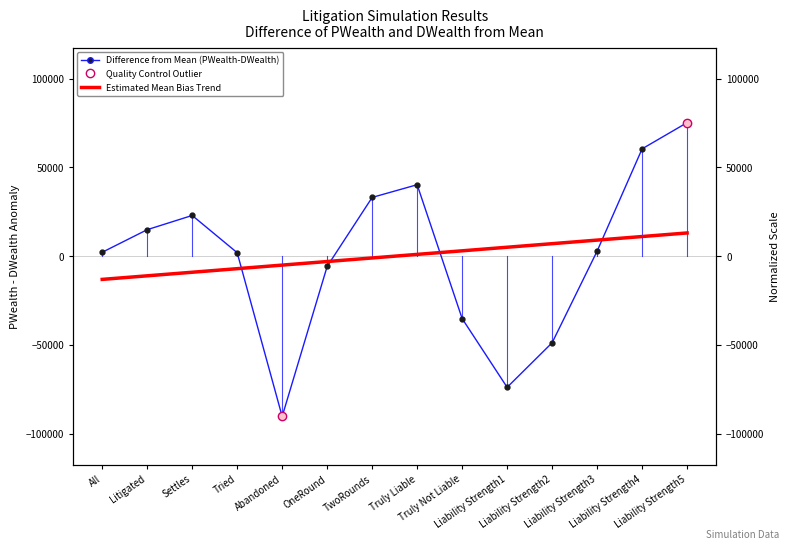

At which label does Estimated Mean Bias Trend first exceed 1005?

Truly Liable